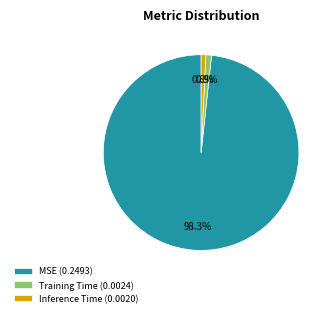

Is it true that Training Time is 11% of the pie?

False